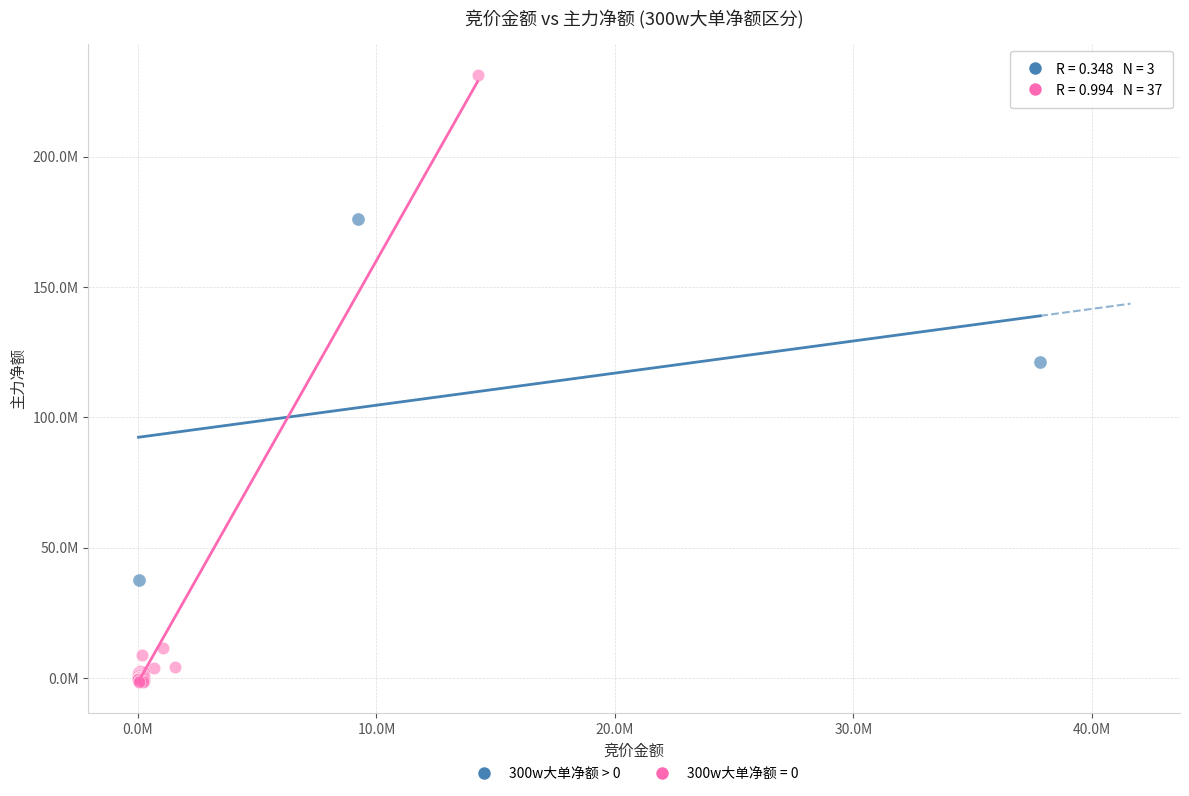

What are all the series names shown in the legend?

300w大单净额 > 0, 300w大单净额 = 0